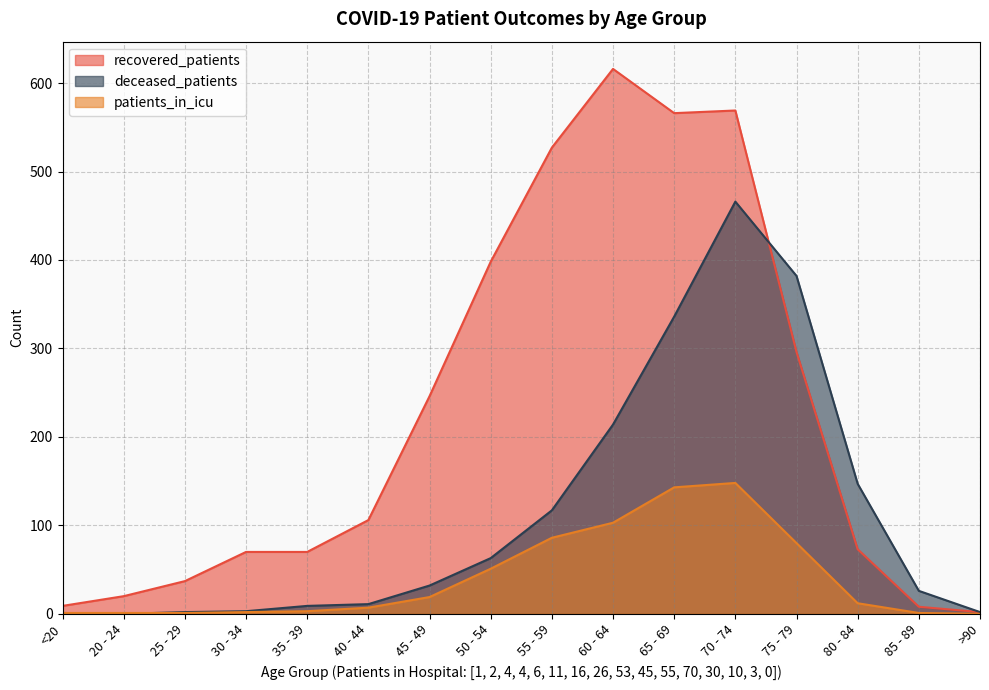

True or false: deceased_patients and recovered_patients cross at least once.

True